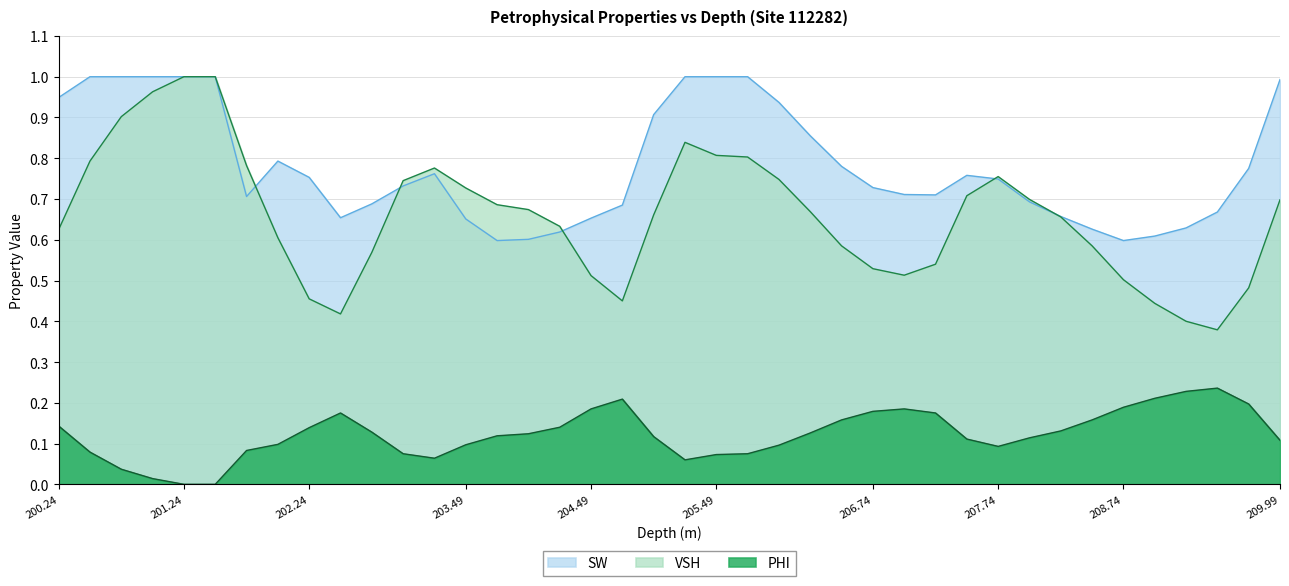

Which series has the widest spread of values?

VSH